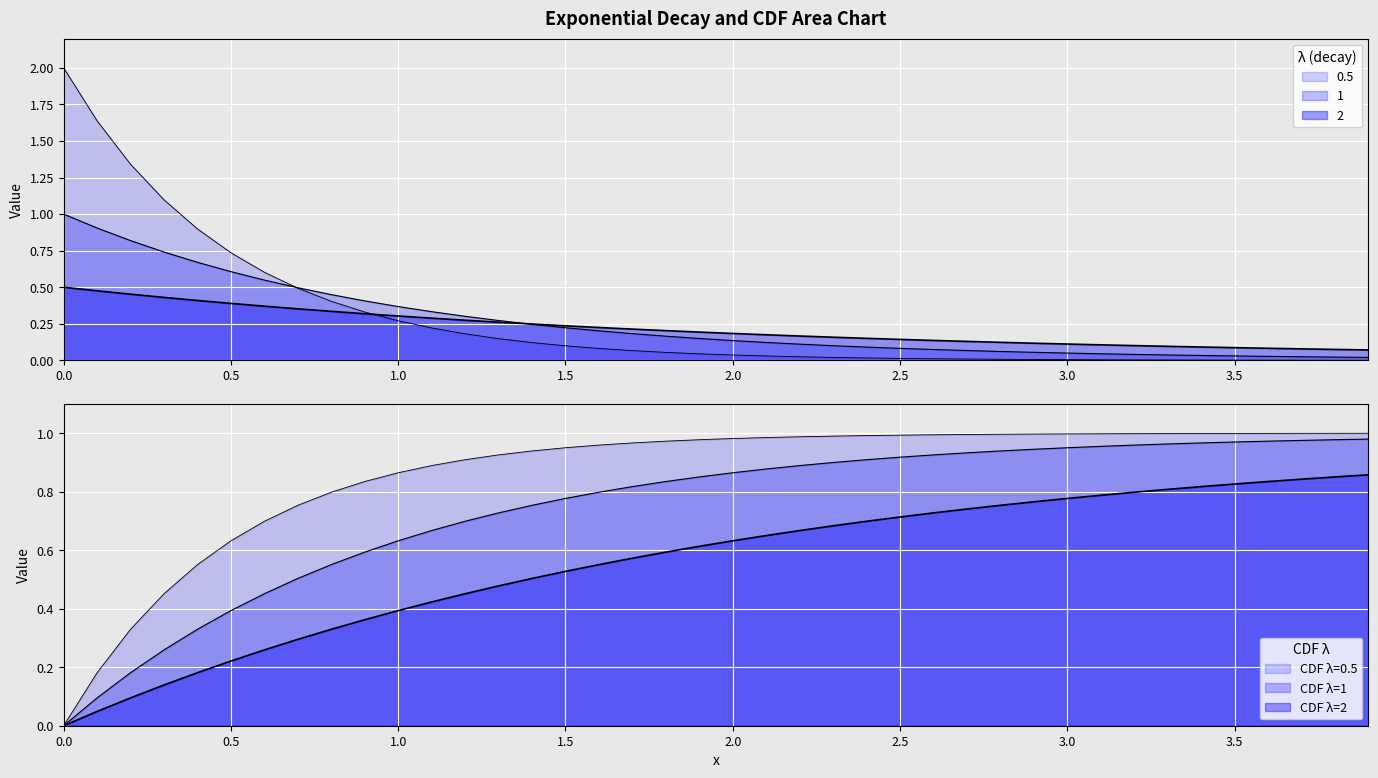

How many lines are shown in the chart?

6